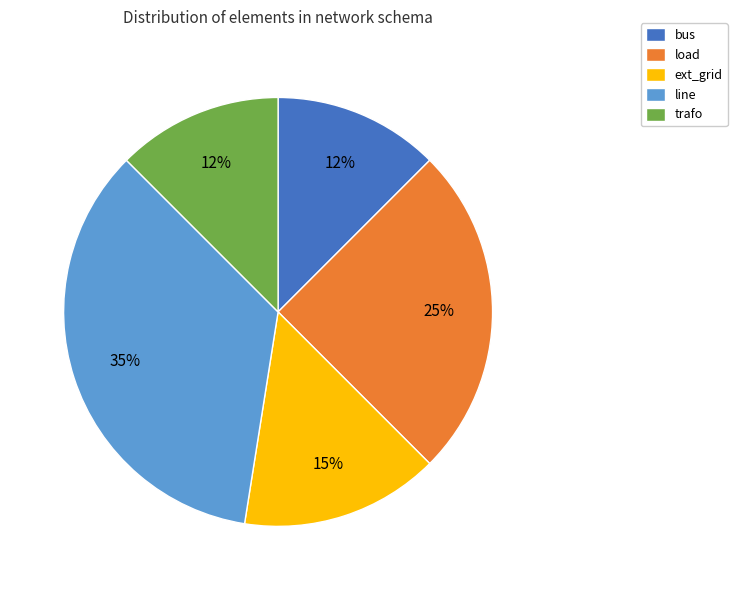

Which has a higher value, load or trafo?

load